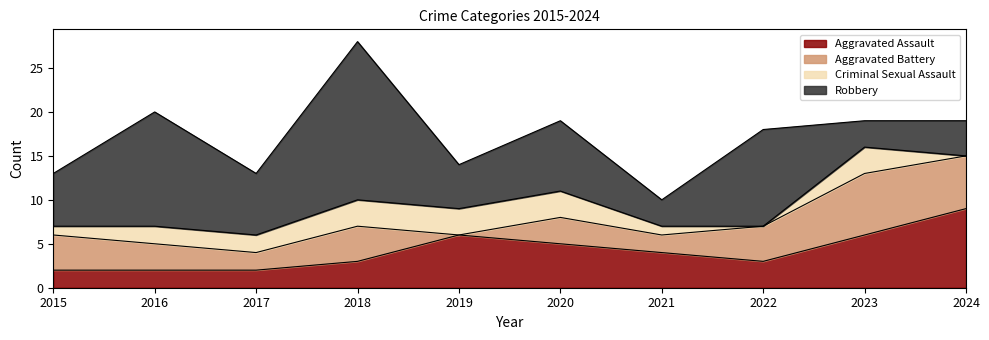

True or false: Aggravated Battery has a value of 0 at 2019.

True